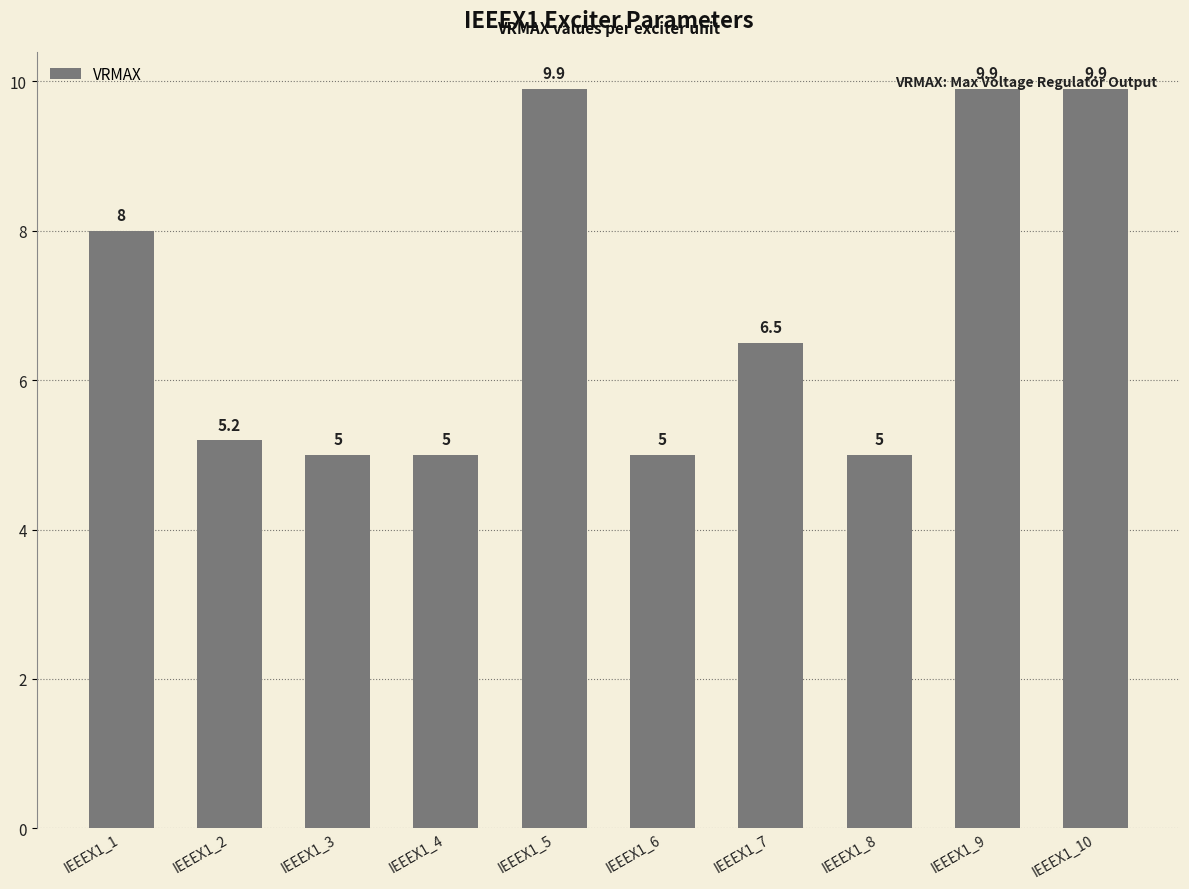

True or false: the data shows 7.9 at IEEEX1_3.

False